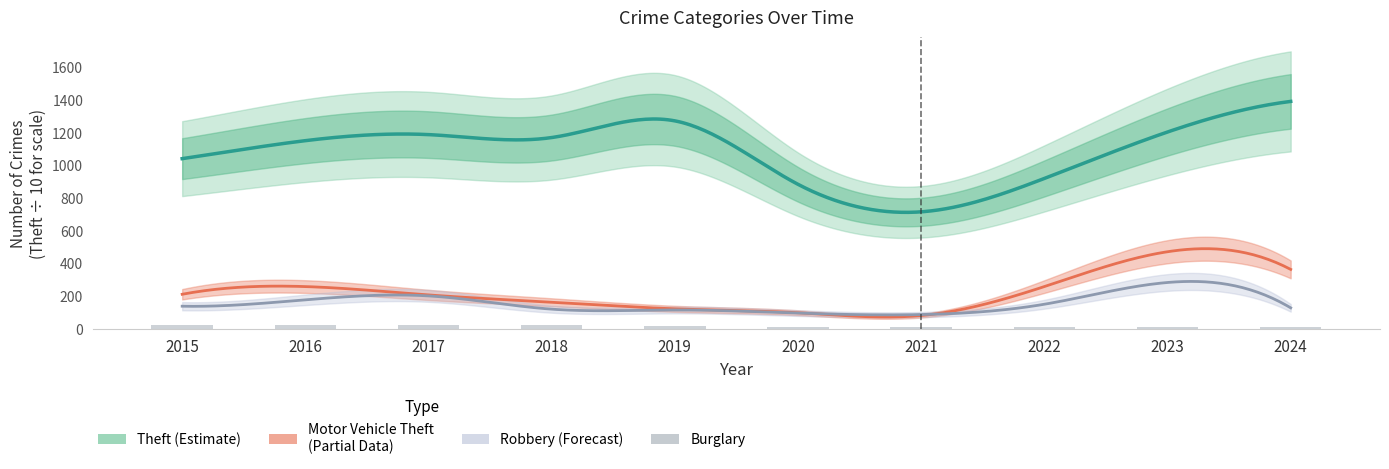

What is the difference between the maximum and second lowest values in the Burglary series?

136